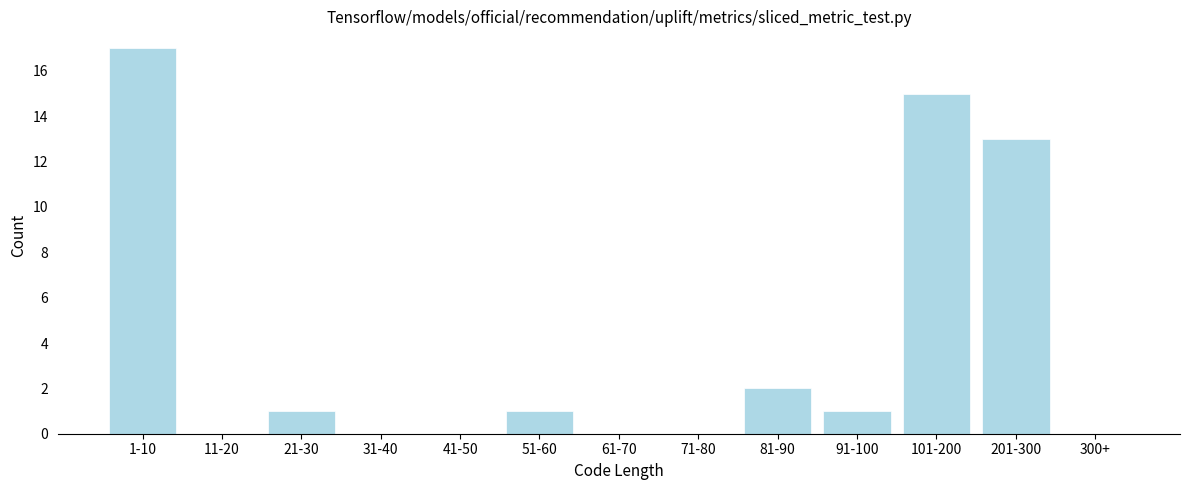

Reading right to left, list all the values displayed in this chart.

300+=0	201-300=13	101-200=15	91-100=1	81-90=2	71-80=0	61-70=0	51-60=1	41-50=0	31-40=0	21-30=1	11-20=0	1-10=17